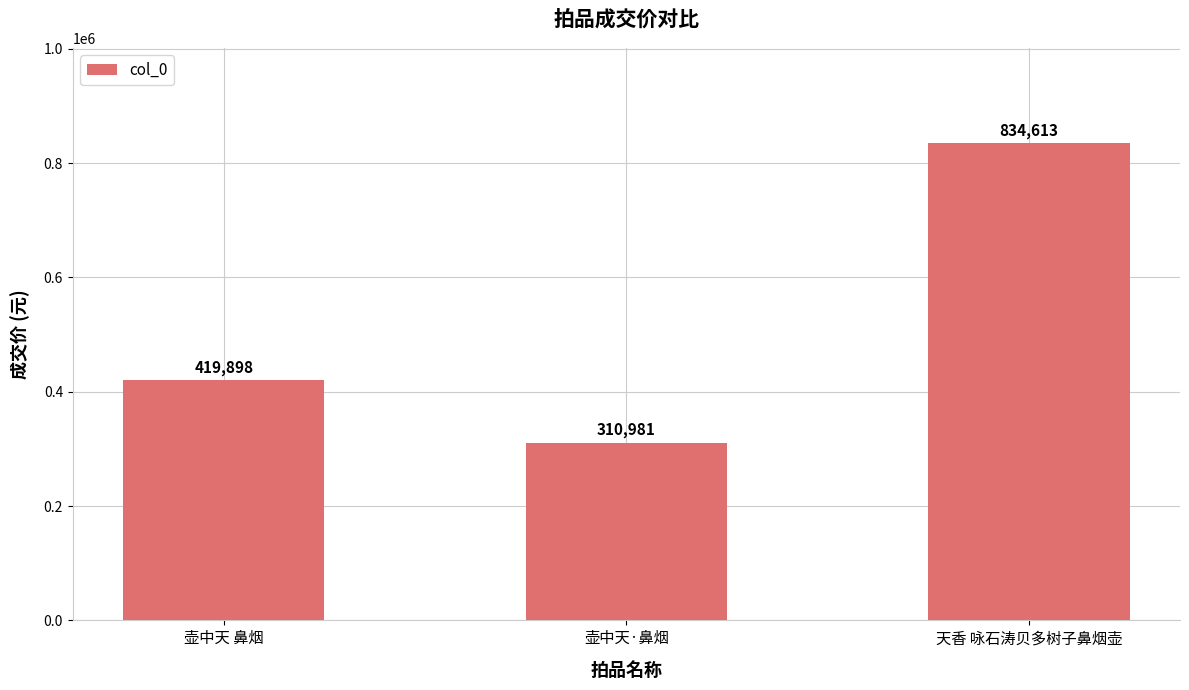

What is the minimum value shown in the chart?

310981